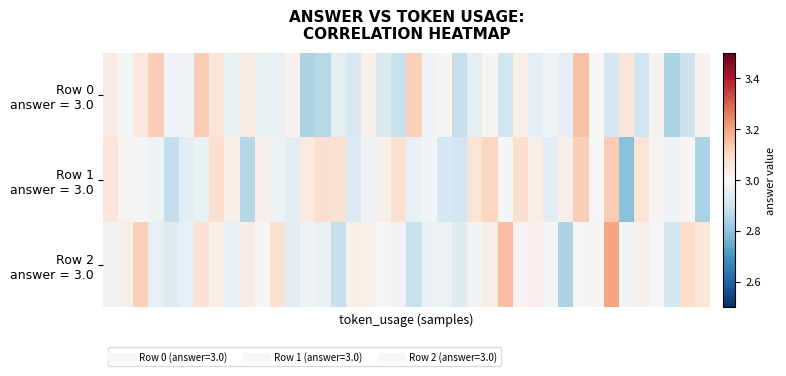

Which series has the largest total across all categories?

Row 2 answer = 3.0